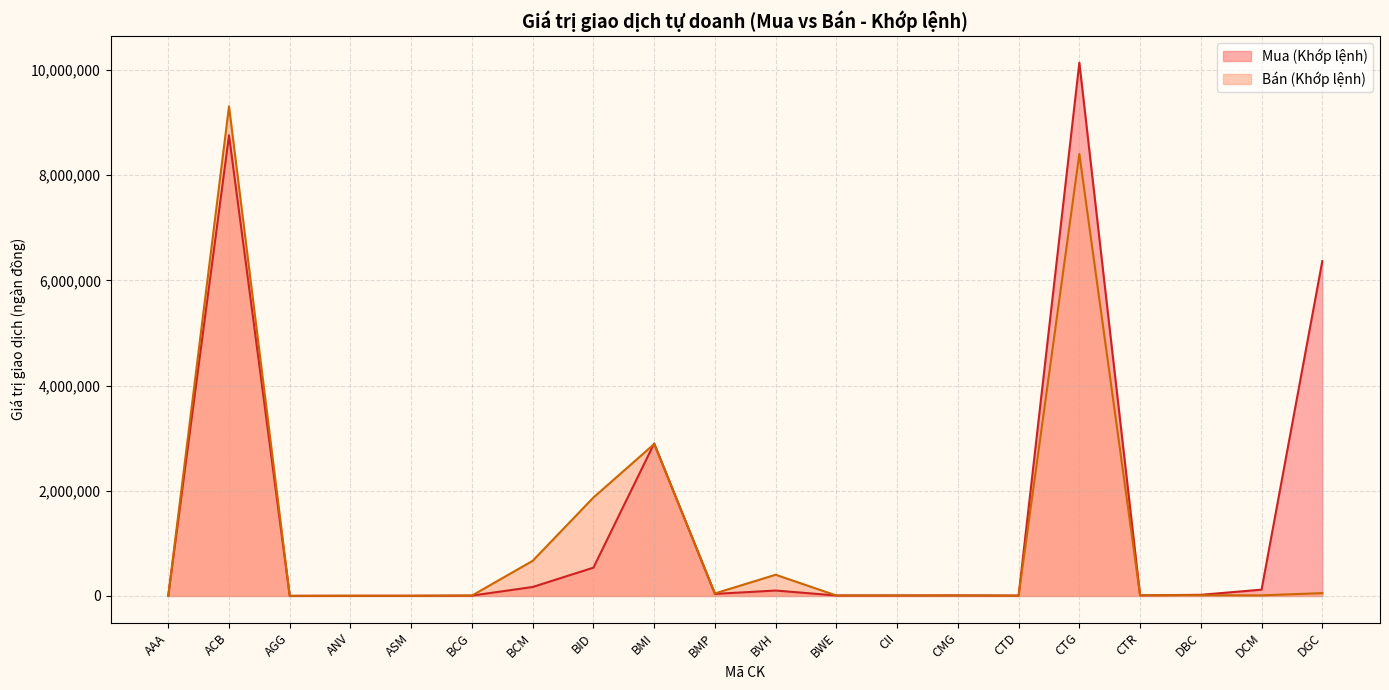

What is the difference between the Bán (Khớp lệnh) values at ASM and DCM?

7342